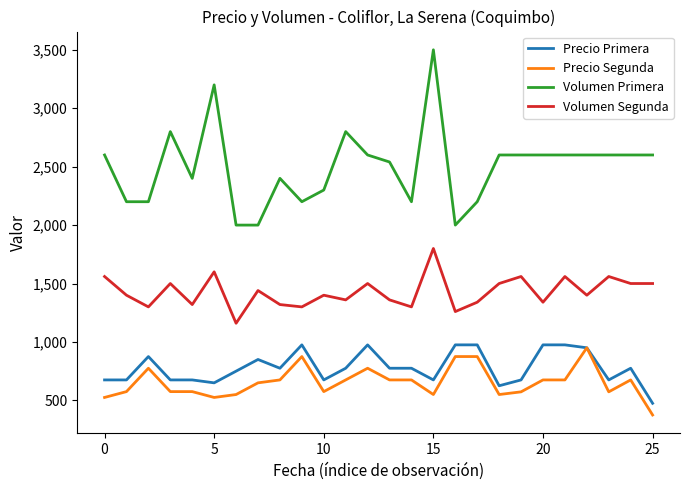

Which series has the largest range (max minus min)?

Volumen Primera